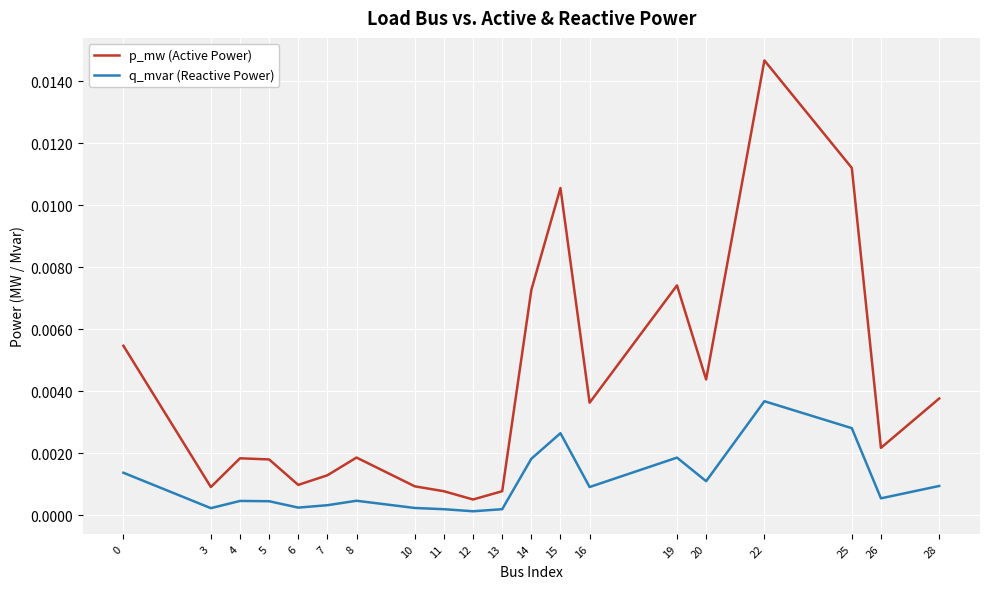

Which series has the widest spread of values?

p_mw (Active Power)